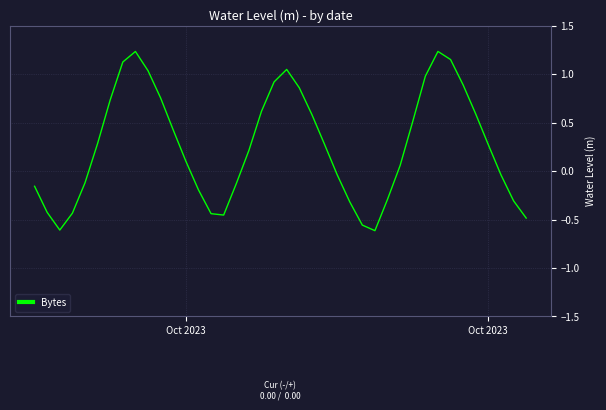

Reading left to right, extract all data points from this chart.

-0.2	-0.4	-0.6	-0.4	-0.1	0.3	0.7	1.1	1.2	1.0	0.8	0.4	0.1	-0.2	-0.4	-0.5	-0.1	0.2	0.6	0.9	1.0	0.9	0.6	0.3	-0.0	-0.3	-0.6	-0.6	-0.3	0.1	0.5	1.0	1.2	1.1	0.9	0.6	0.3	-0.0	-0.3	-0.5